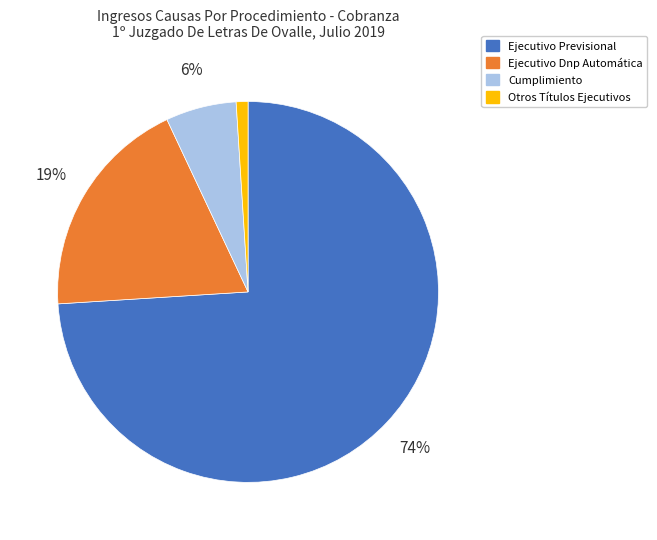

To the nearest percent, what portion does Otros Títulos Ejecutivos represent?

1%